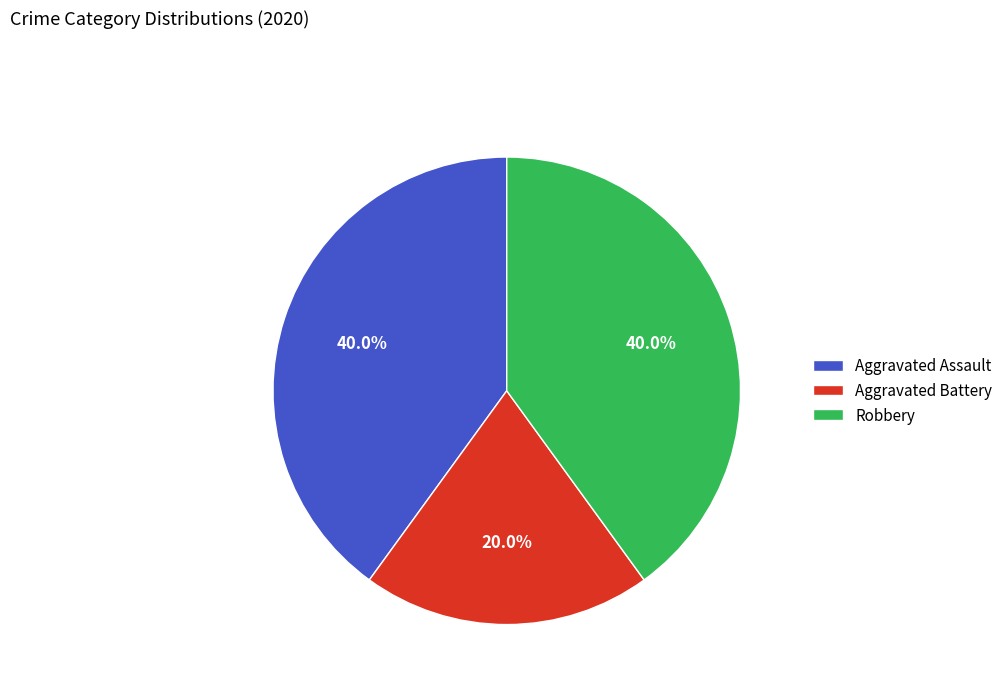

How many segments does this pie chart have?

3